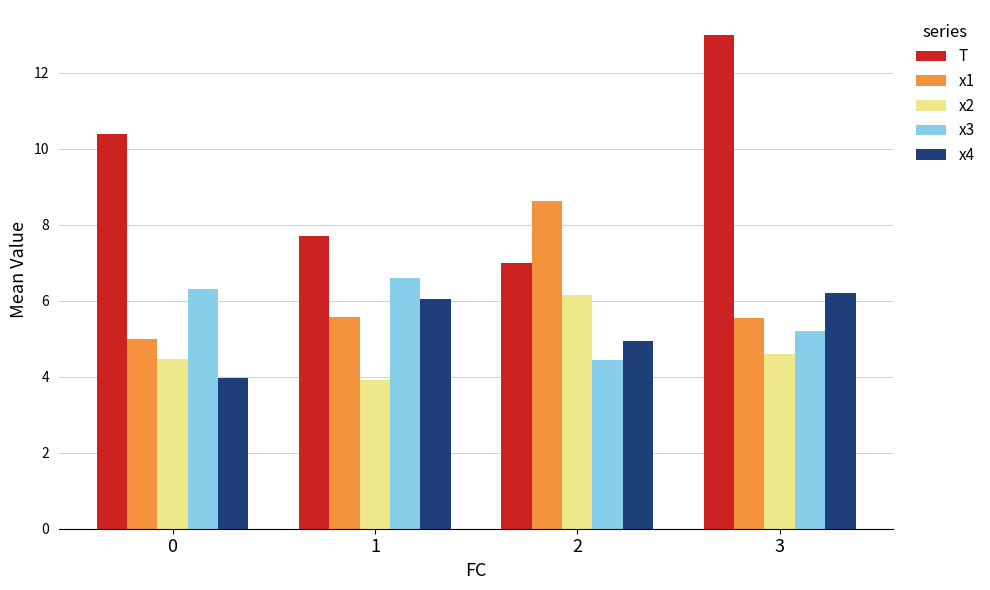

What is the difference between the second highest and minimum values in the x4 series?

2.1